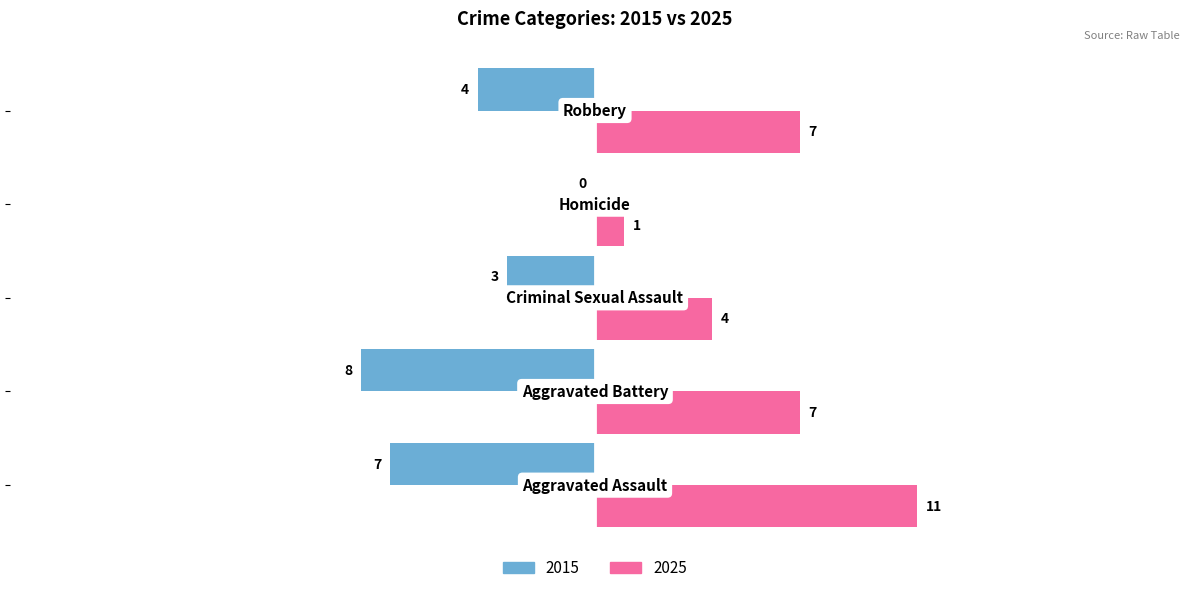

Which series has the largest total across all categories?

2025